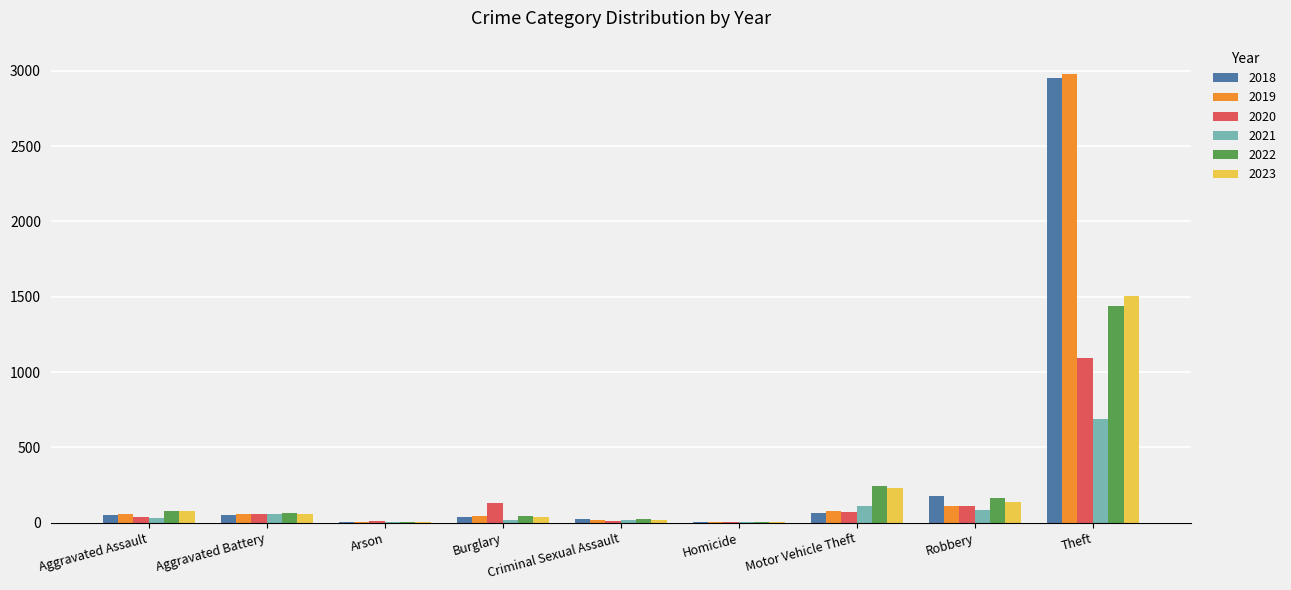

What is the difference between the 2019 values at Arson and Homicide?

1